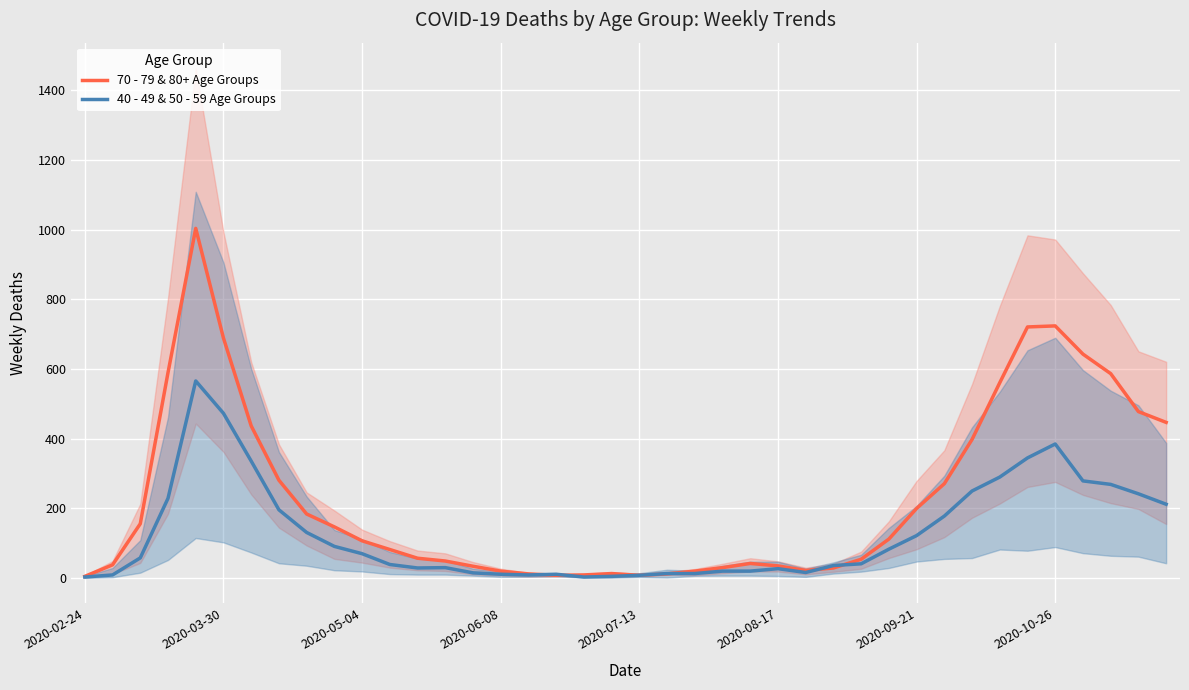

True or false: 40 - 49 & 50 - 59 Age Groups has more than 0 interior local peaks.

True